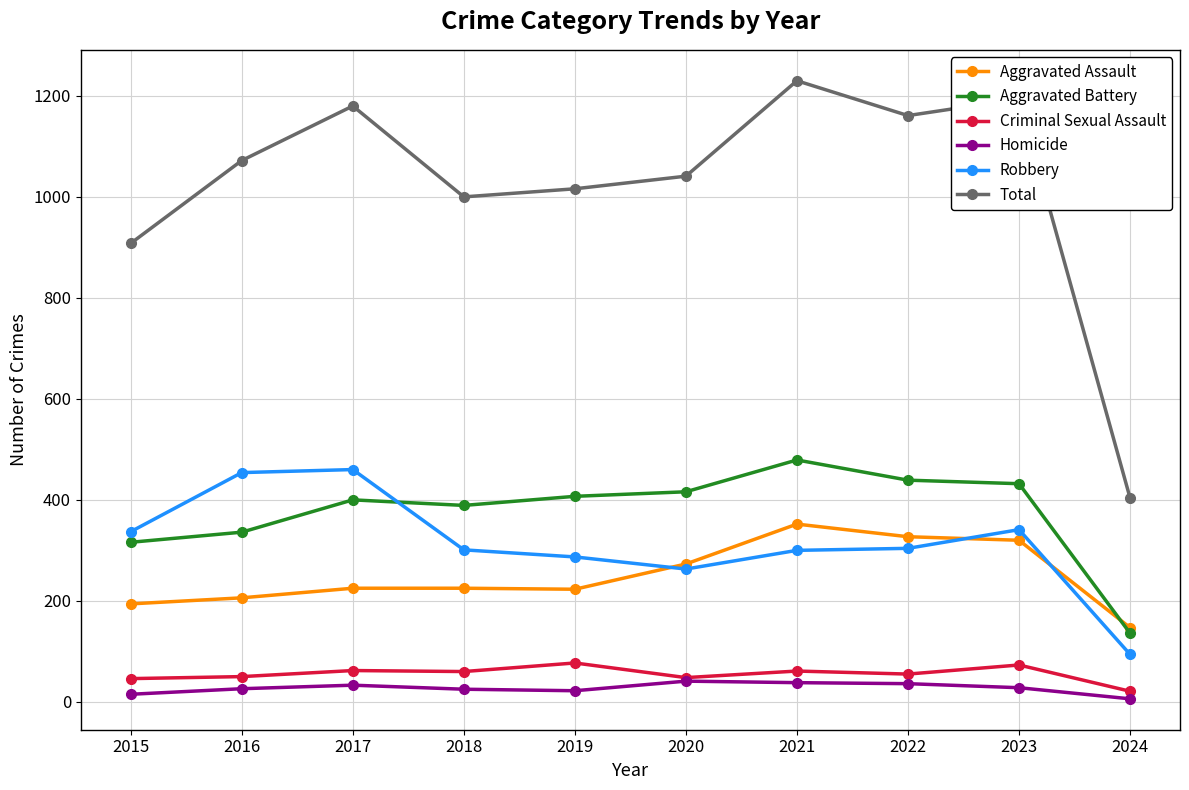

What is the value of the Robbery point at the 4th from the left?

301